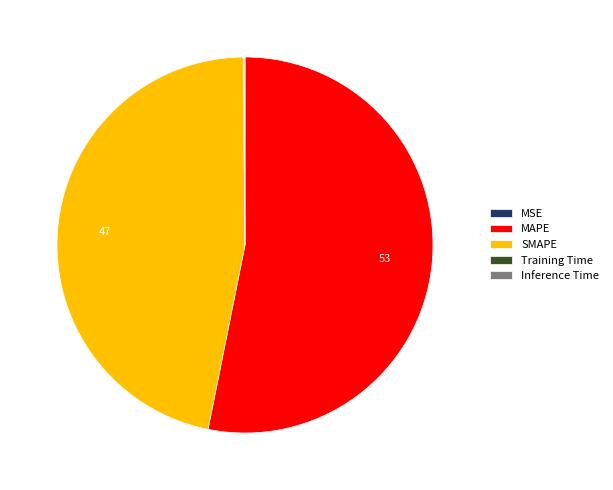

Which category has the biggest portion of the pie?

MAPE